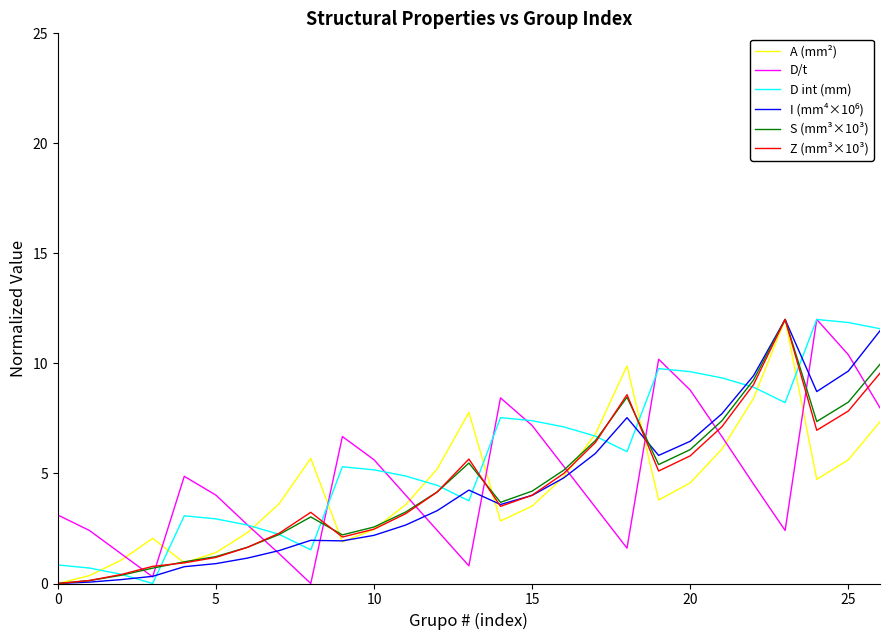

What is the maximum value for Z (mm³×10³)?

12.0